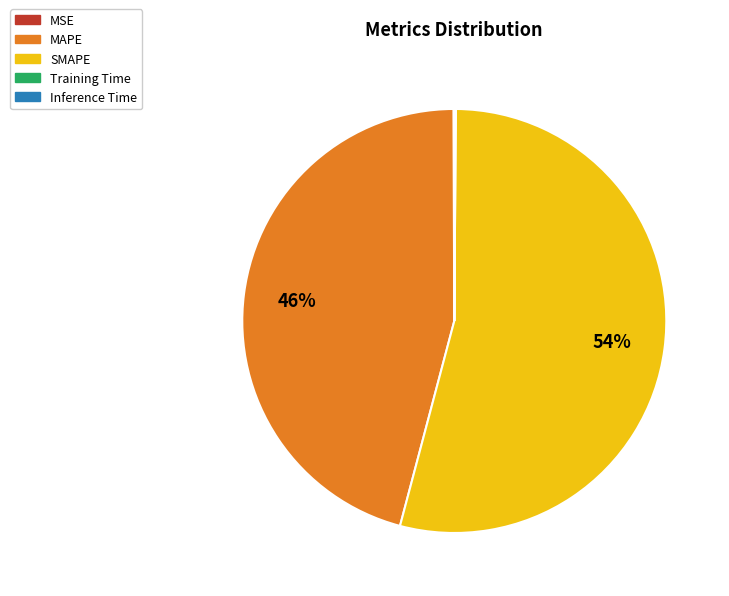

Is there any slice that represents more than half of the pie?

Yes